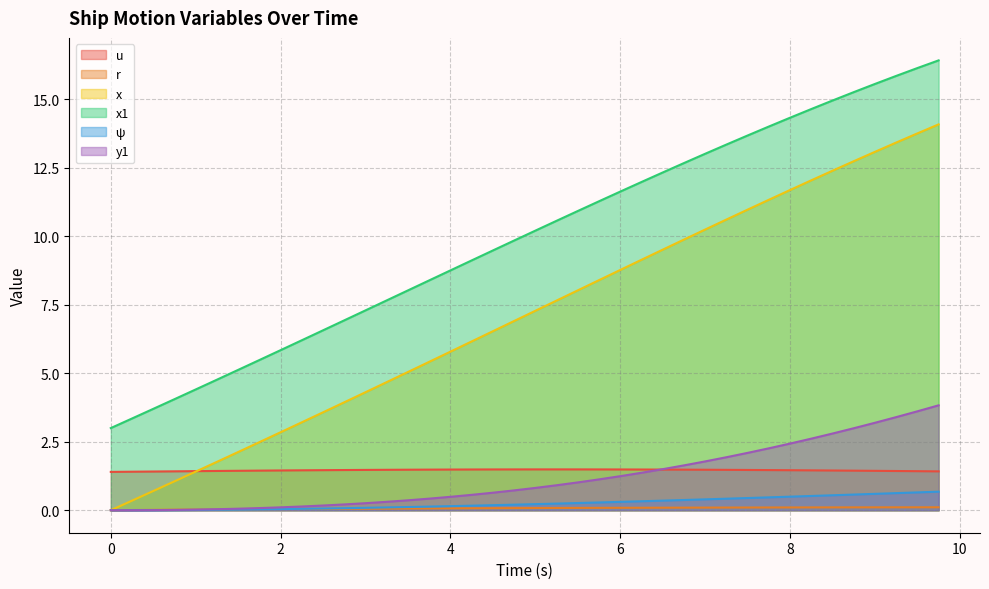

List the series in order of their peak value, lowest first.

r, ψ, u, y1, x, x1